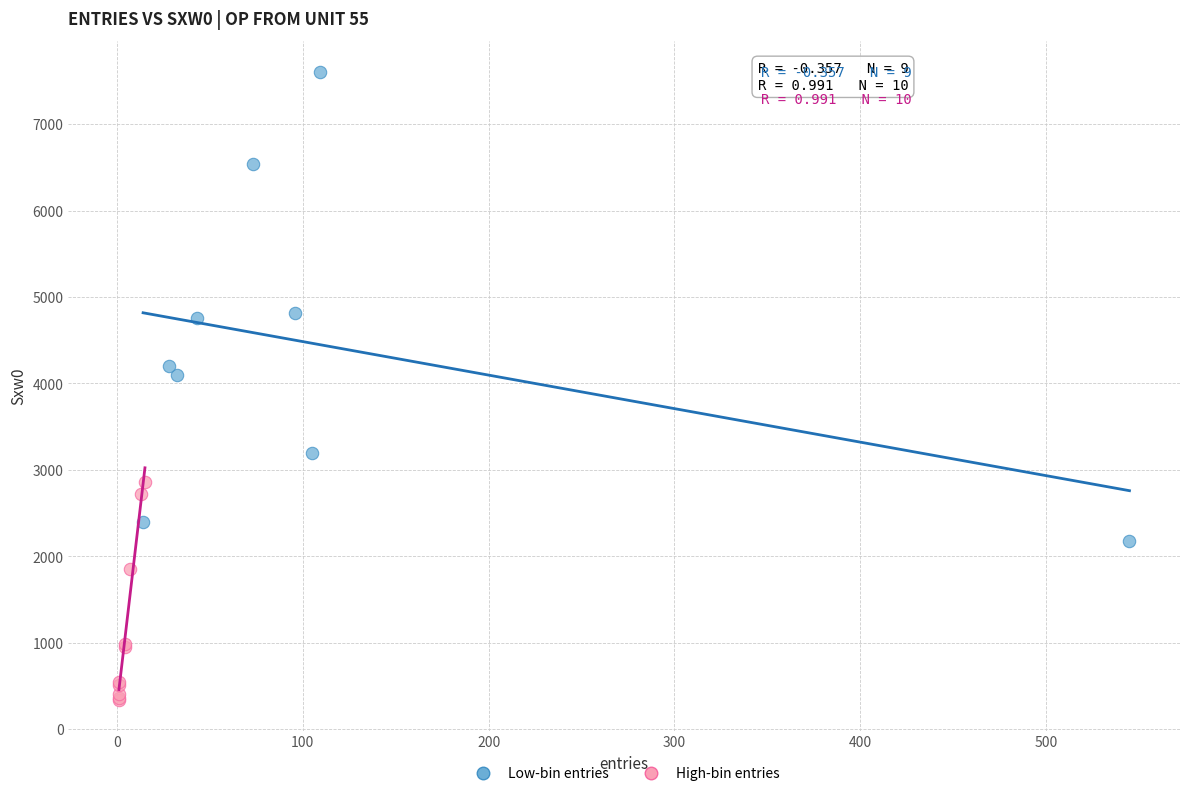

Which series reaches the minimum Y coordinate?

High-bin entries